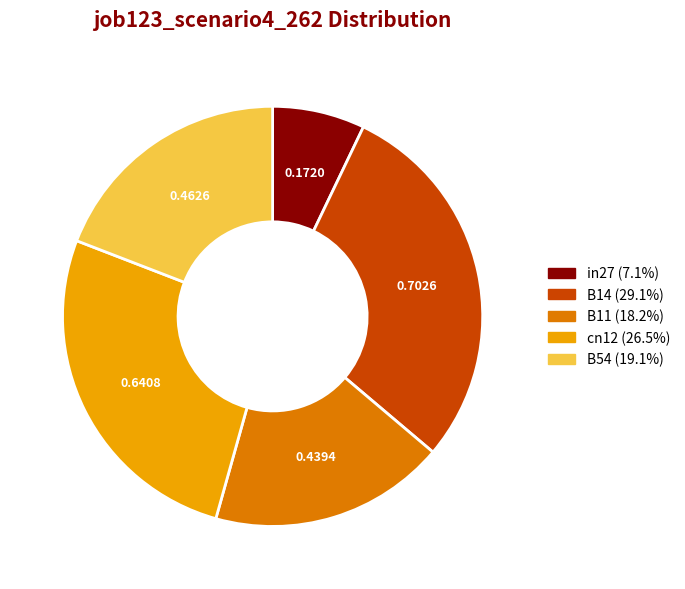

Which slice is the largest?

B14